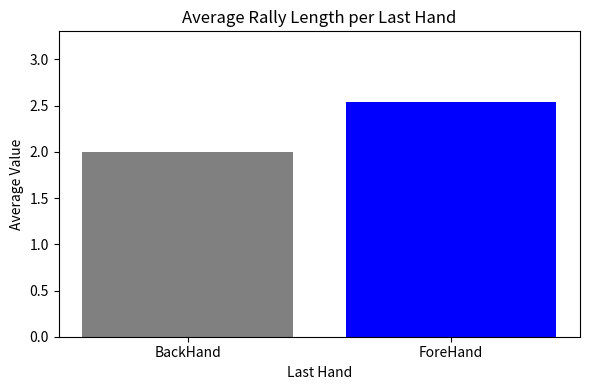

How many series are shown in this chart?

1